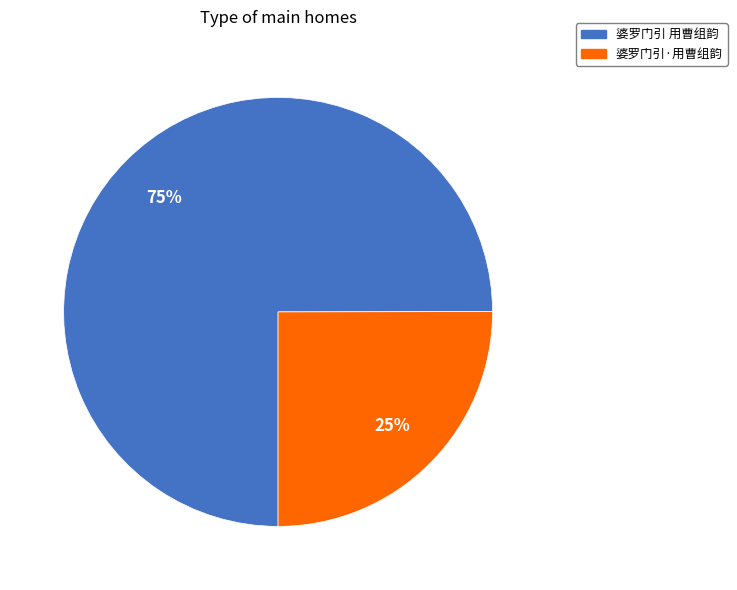

Rank the categories by value from lowest to highest.

婆罗门引·用曹组韵, 婆罗门引 用曹组韵